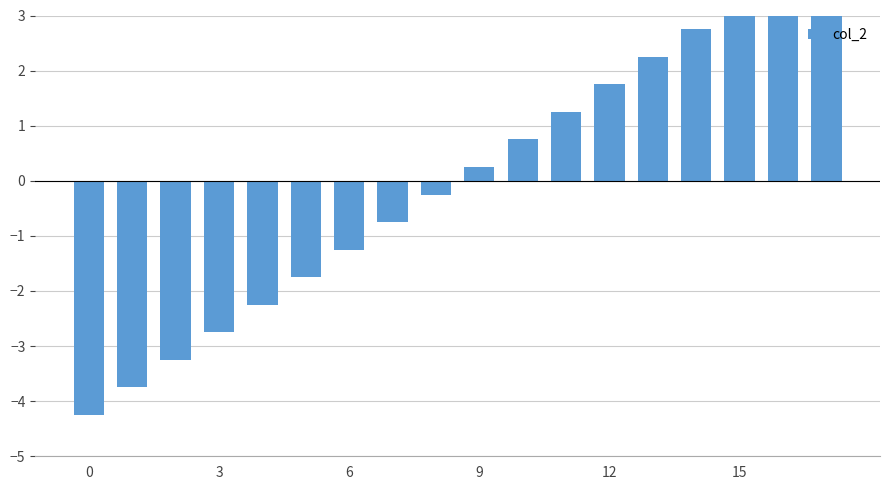

Which label corresponds to the largest value in the chart?

17